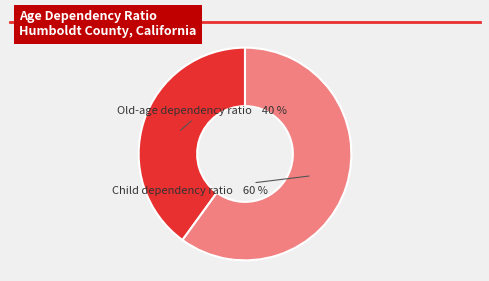

To the nearest percent, what is the difference between the largest and smallest slice percentages?

20%